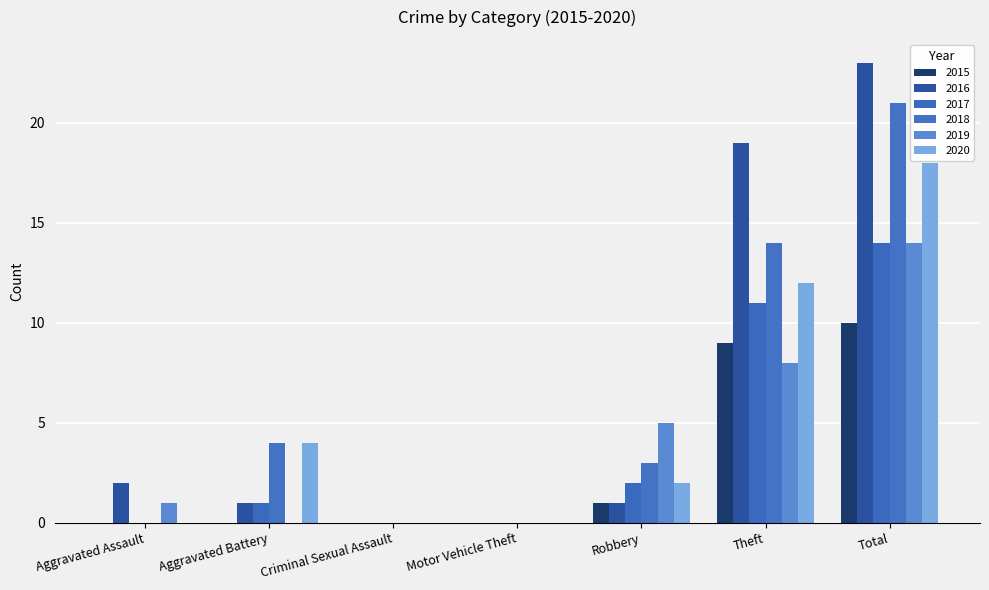

At which category is the sum across all series the highest?

Total